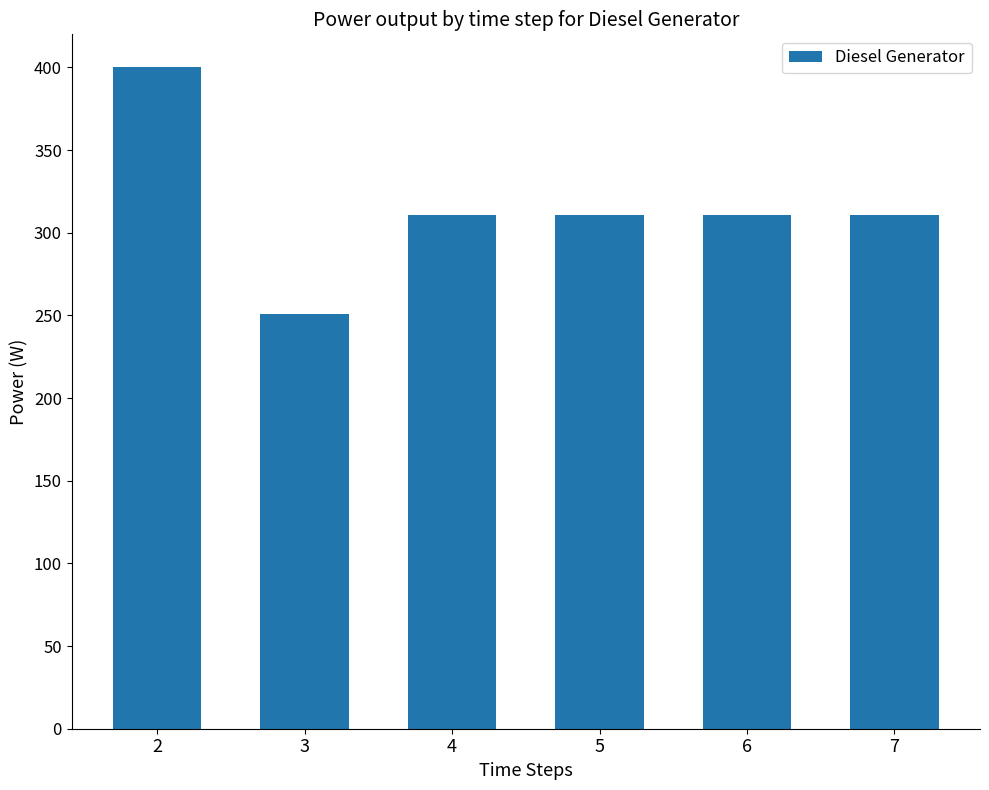

What is the approximate value at 5?

311